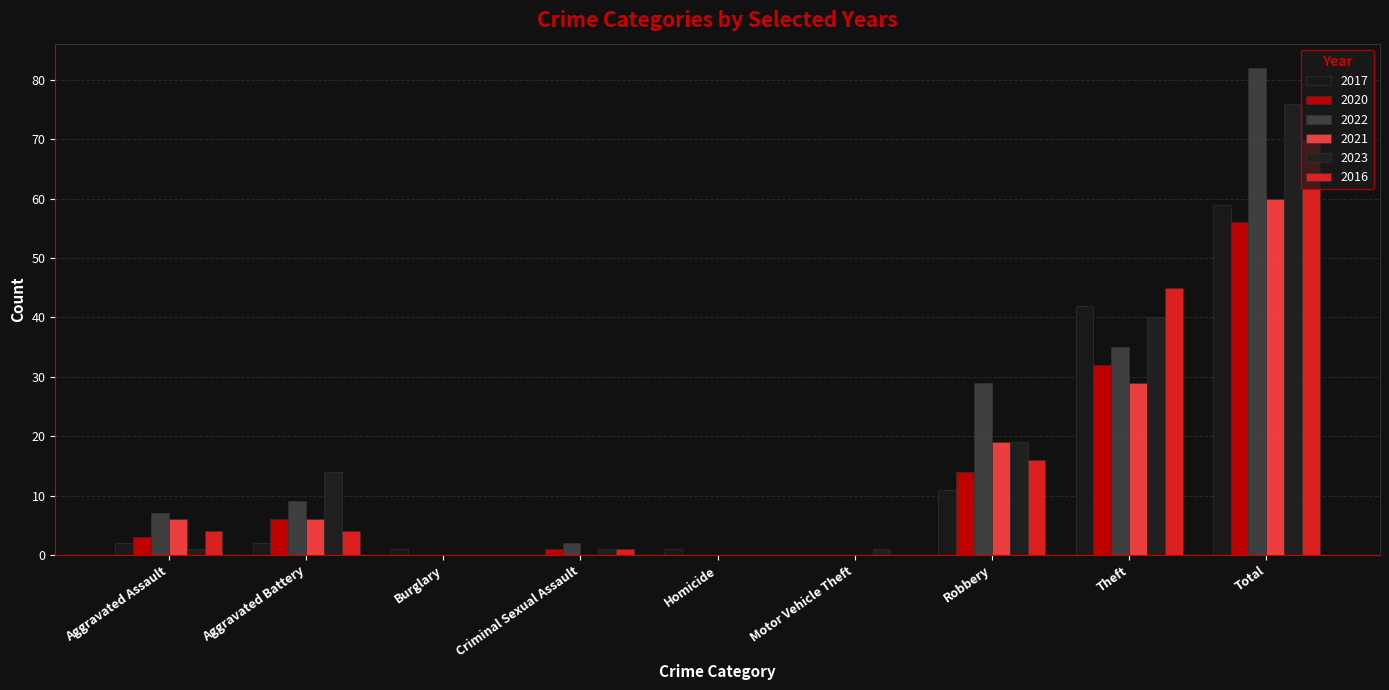

List the labels in order of 2021 value, largest first.

Total, Theft, Robbery, Aggravated Assault, Aggravated Battery, Burglary, Criminal Sexual Assault, Homicide, Motor Vehicle Theft